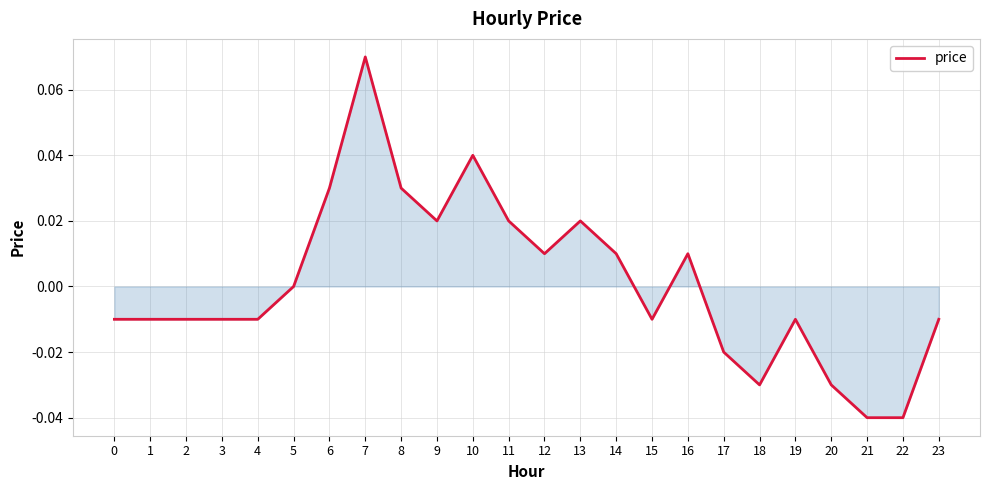

How many lines are shown in the chart?

1